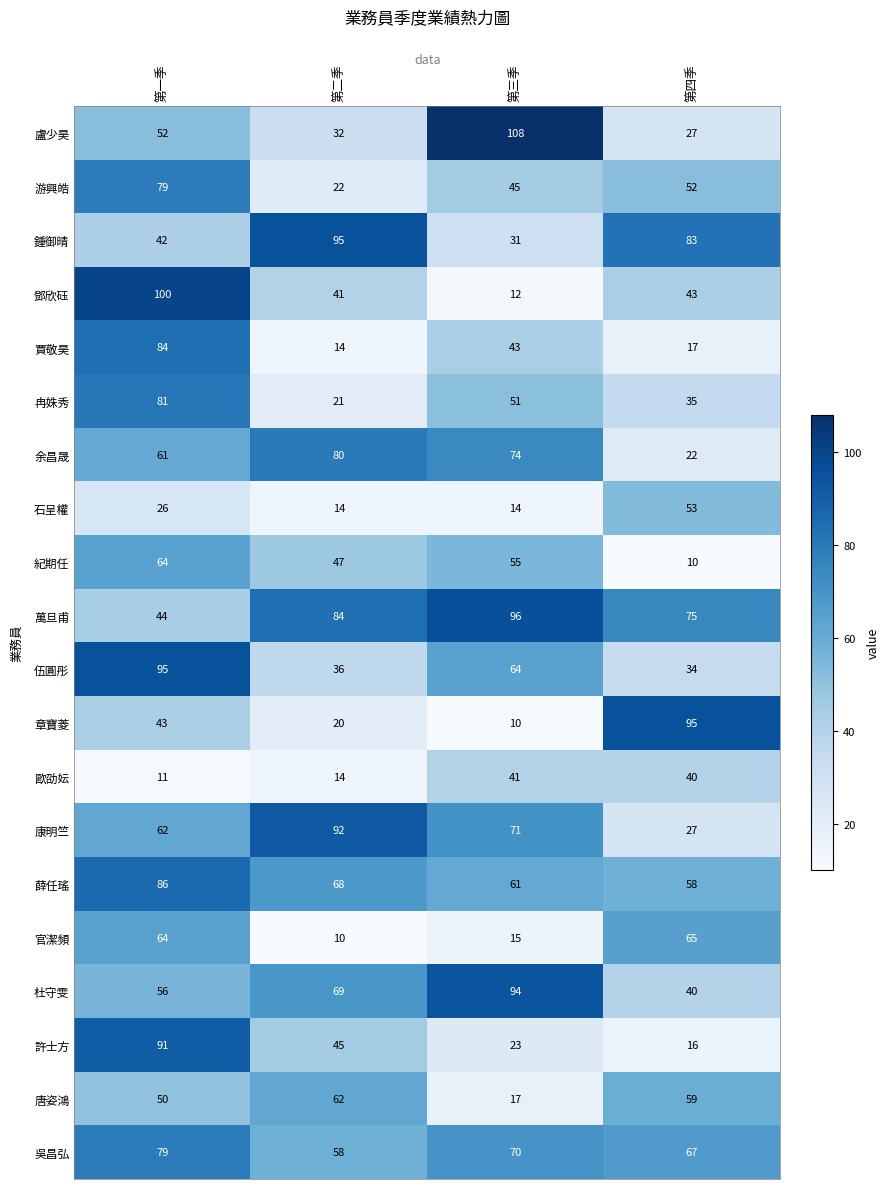

What is the difference between the highest and lowest values at 第三季?

98